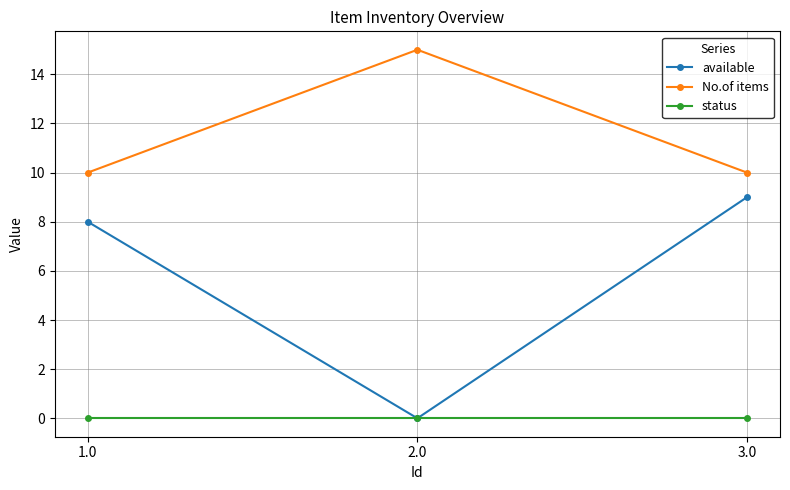

What is the spread (max minus min) of values at 1.0?

10